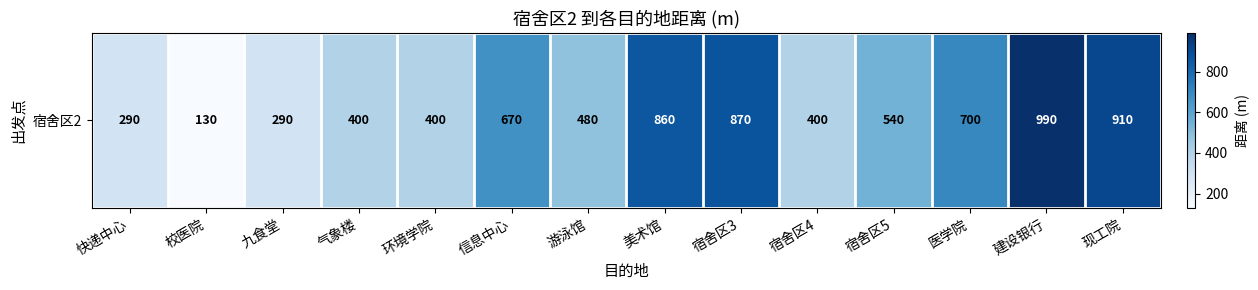

What is the difference between the values at 医学院 and 信息中心?

30